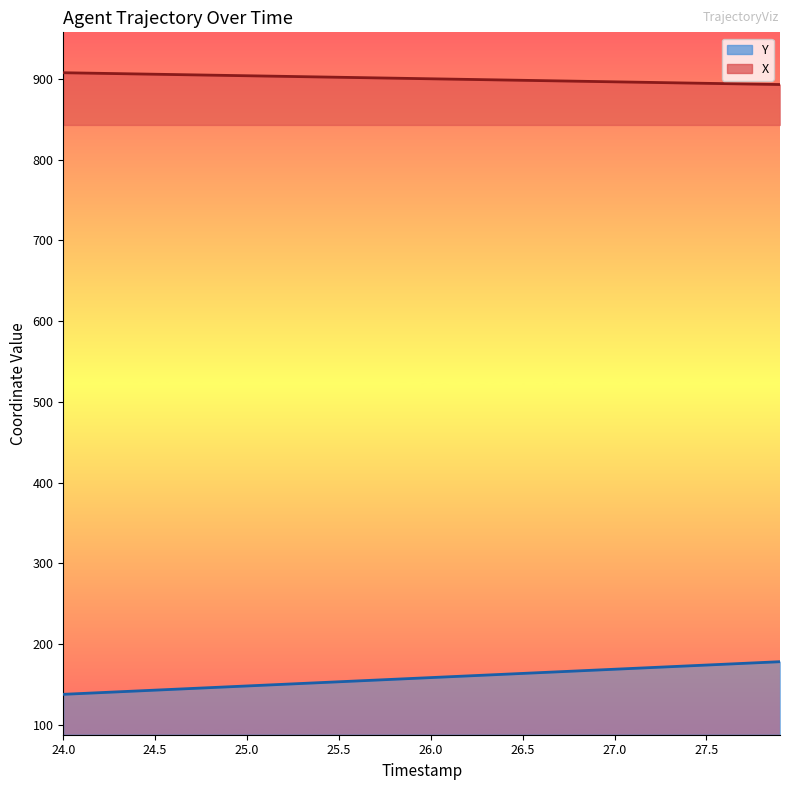

How many values in the X series are below 900?

20